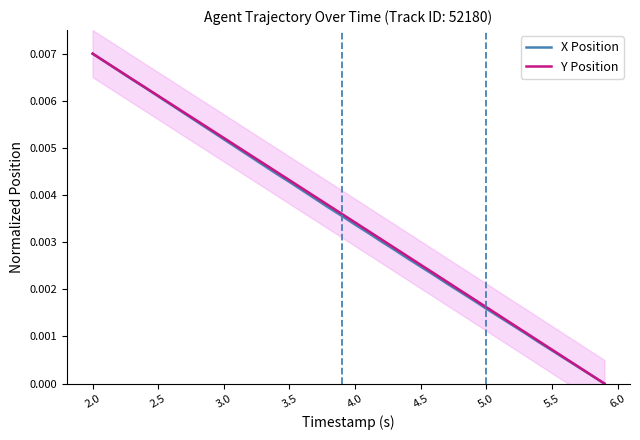

Which series has the largest total across all categories?

Y Position